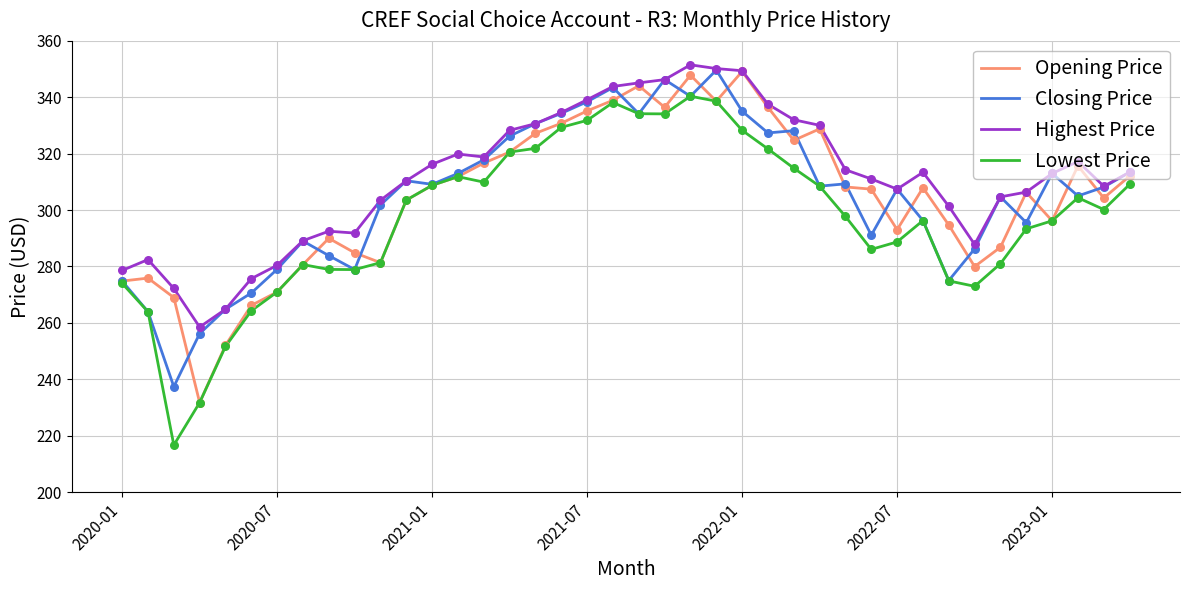

What are all the series names shown in the legend?

Opening Price, Closing Price, Highest Price, Lowest Price